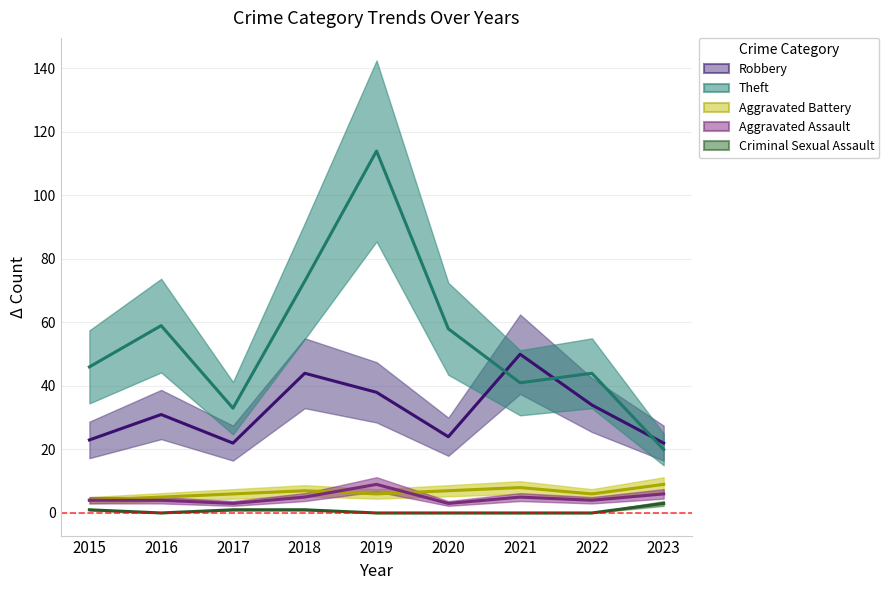

How many lines are shown in the chart?

5